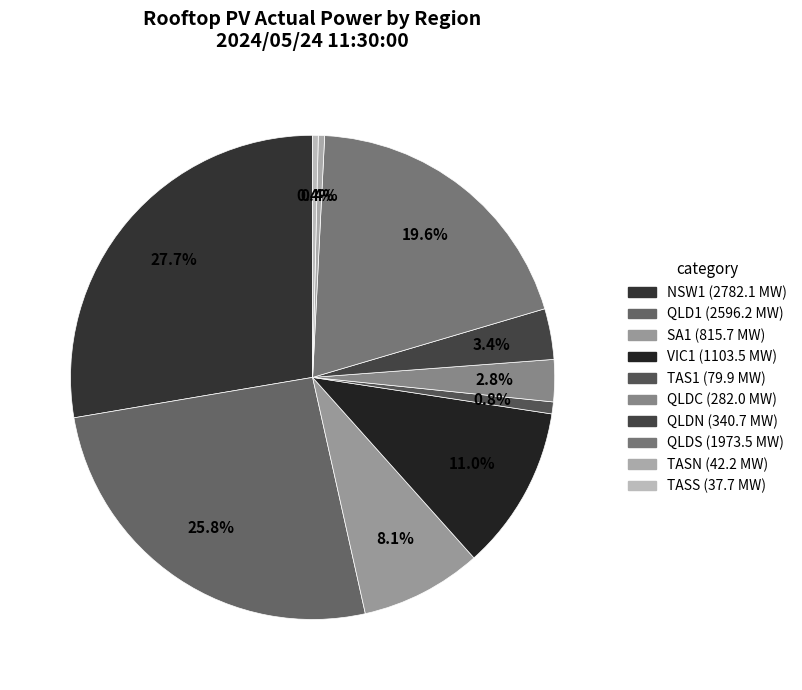

Approximately how many times larger is the value at NSW1 compared to QLDN?

8.2